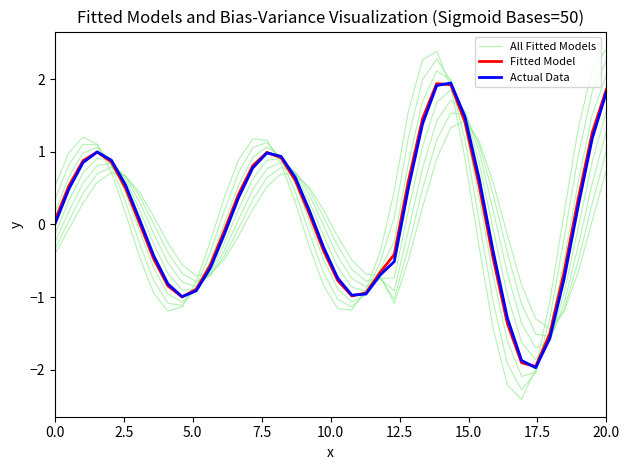

What is the greatest value displayed?

2.0